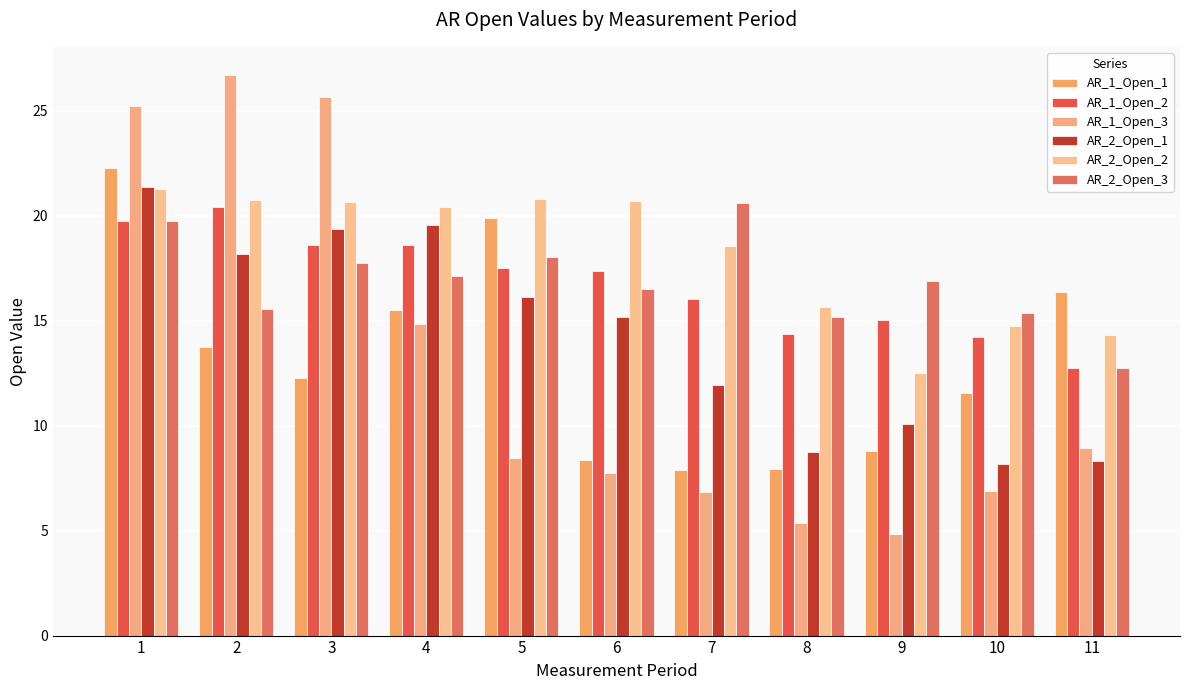

Is the value of AR_1_Open_2 at 2 greater than the value of AR_1_Open_1 at 11?

Yes